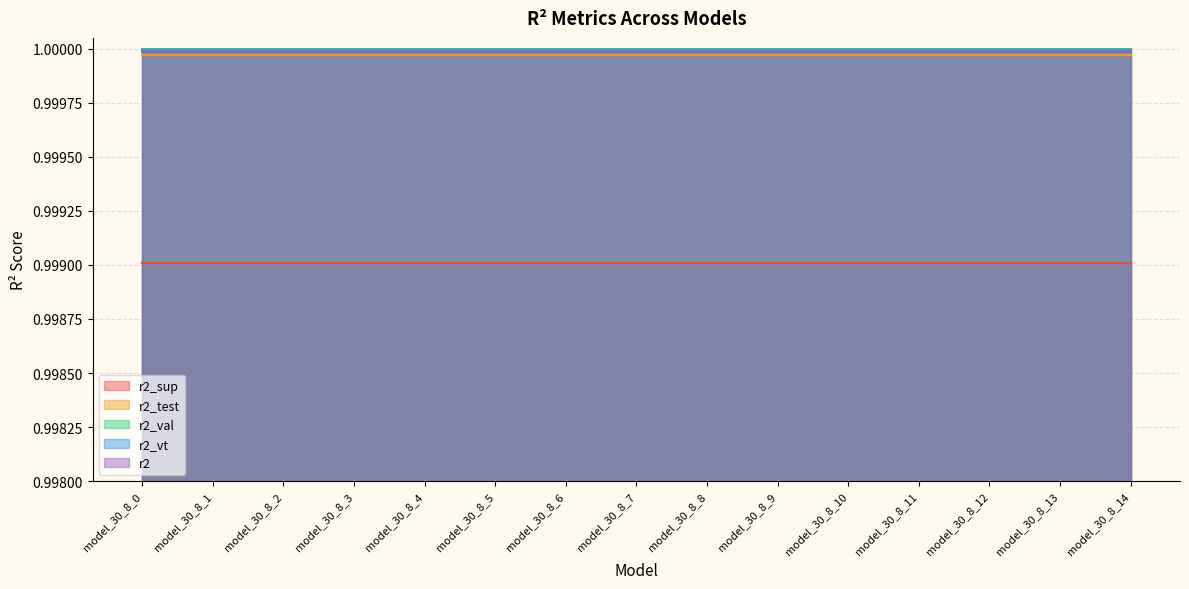

Rank the categories by r2_vt value from lowest to highest.

model_30_8_0, model_30_8_1, model_30_8_2, model_30_8_3, model_30_8_4, model_30_8_5, model_30_8_6, model_30_8_7, model_30_8_8, model_30_8_9, model_30_8_10, model_30_8_11, model_30_8_12, model_30_8_13, model_30_8_14